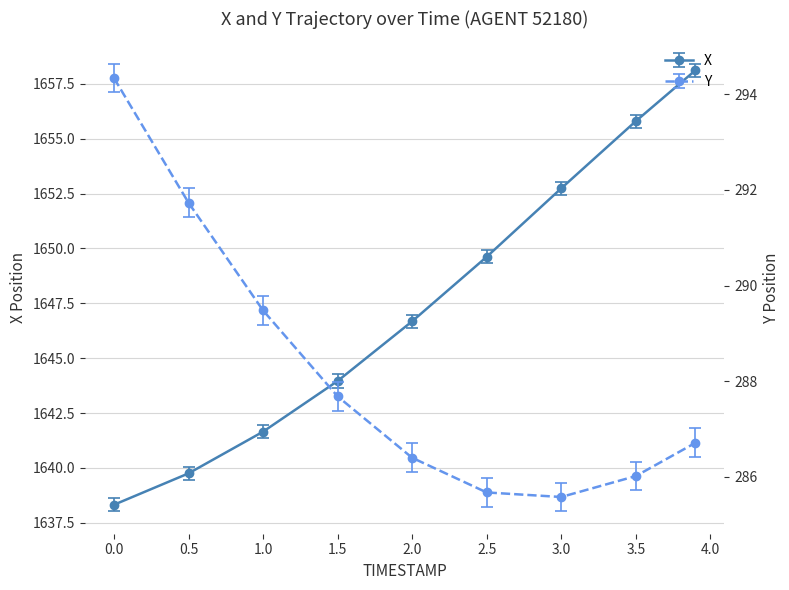

How many values in the X series exceed 1646?

5